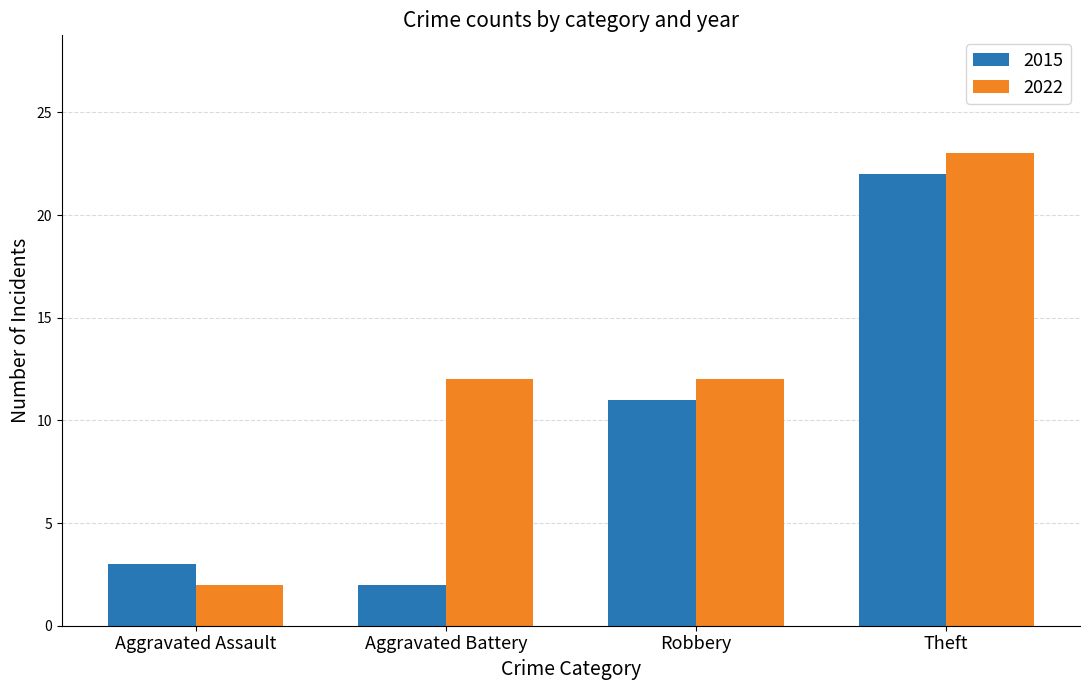

True or false: 2015 has a value of 2 at Aggravated Battery.

True